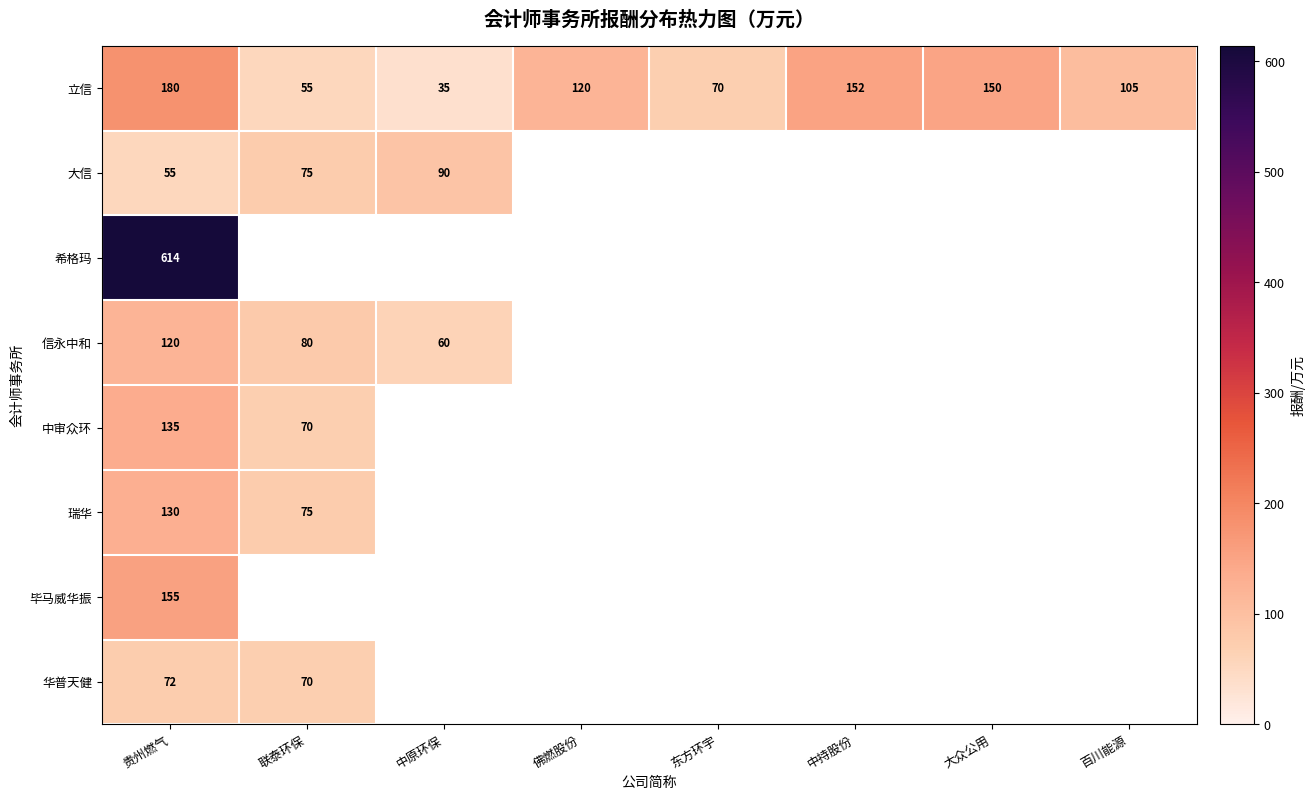

Is it true that 大信 equals 58.6 at 中原环保?

False